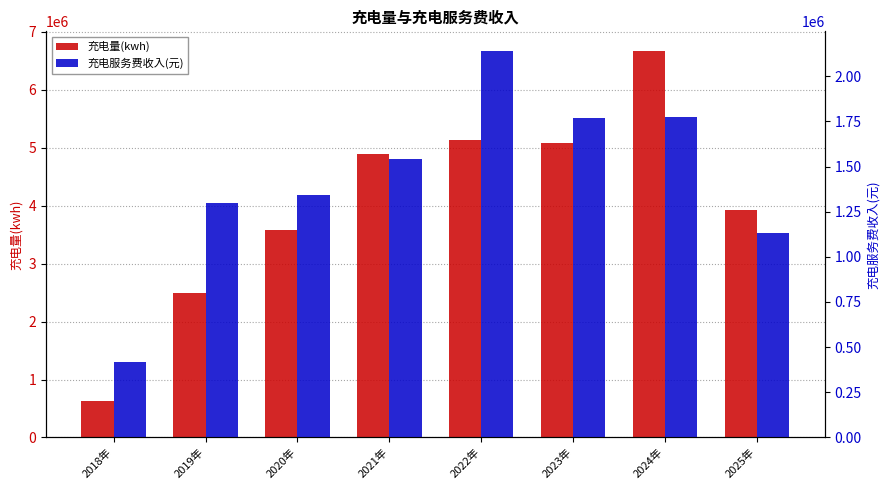

What is the average value of the 充电服务费收入(元) series?

1426384.3